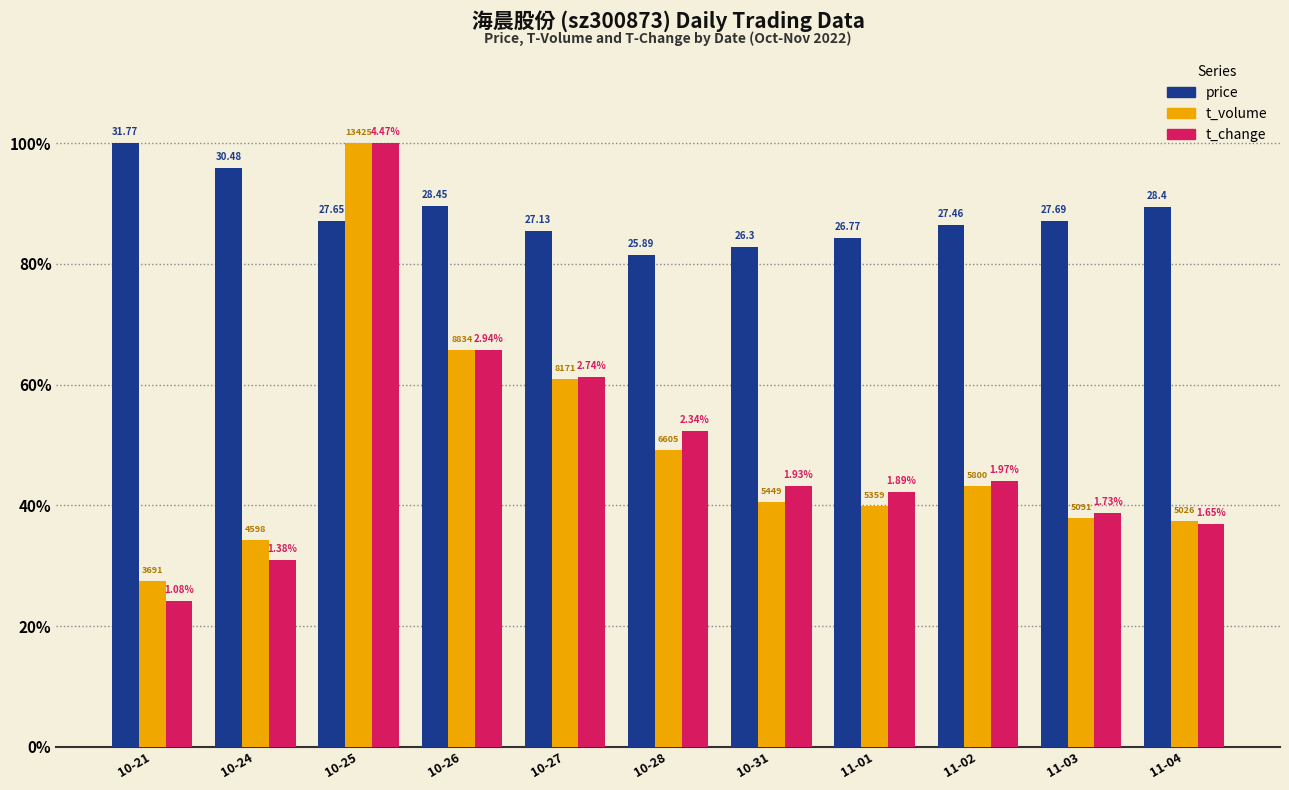

What are all the series names shown in the legend?

price, t_volume, t_change